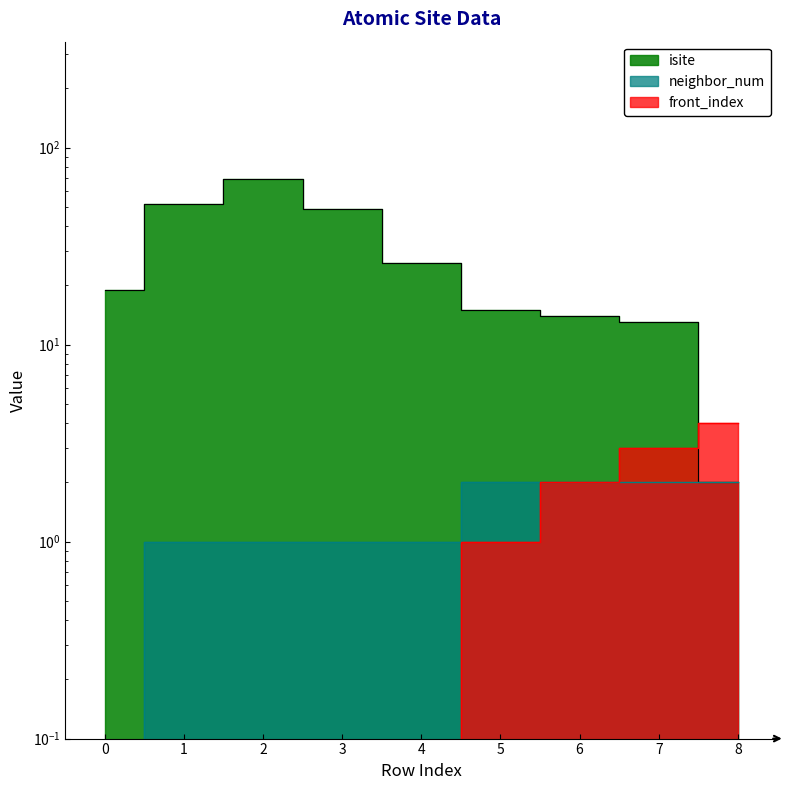

How many neighbor_num values are between 1 and 2?

8